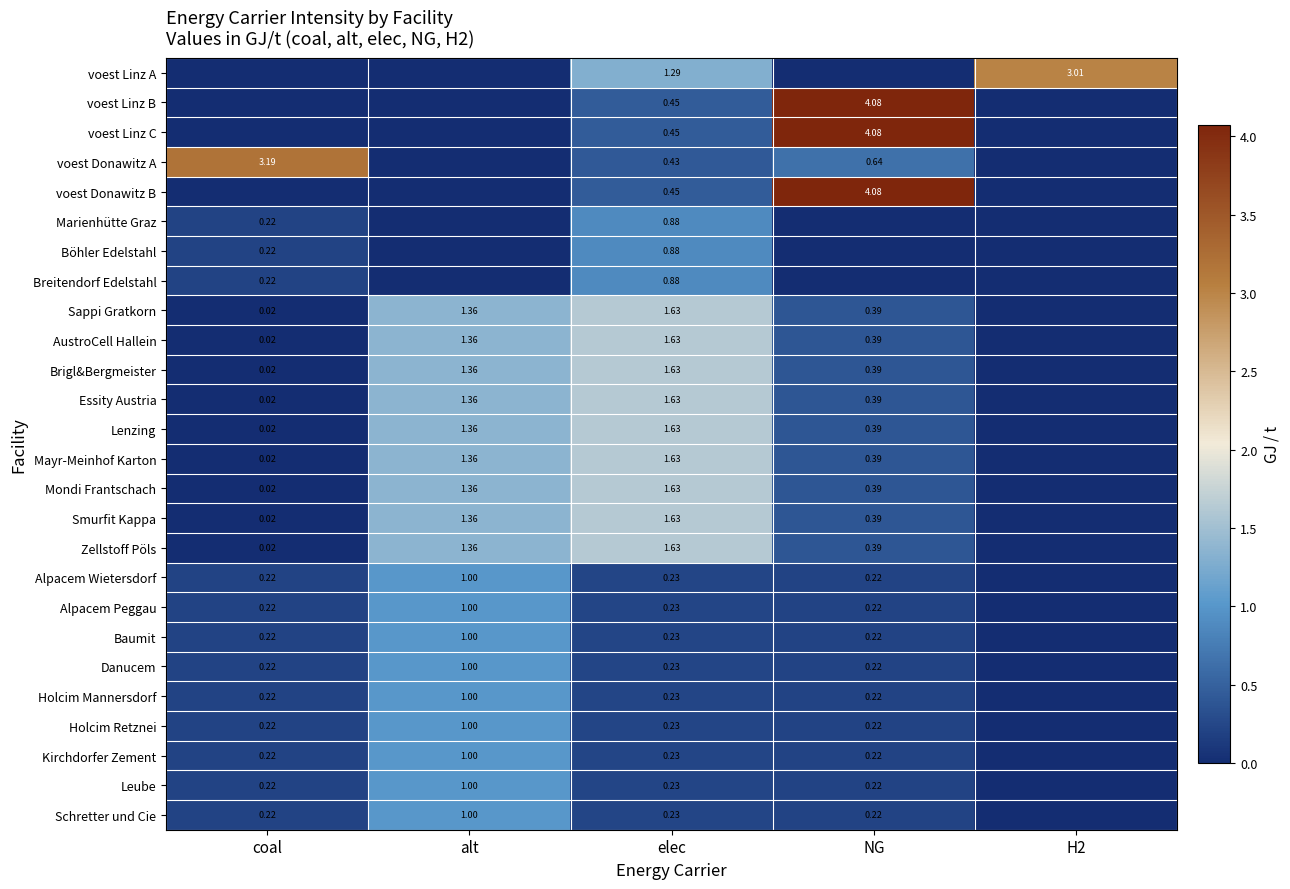

Is the value of Mondi Frantschach at NG greater than the value of Kirchdorfer Zement at alt?

No